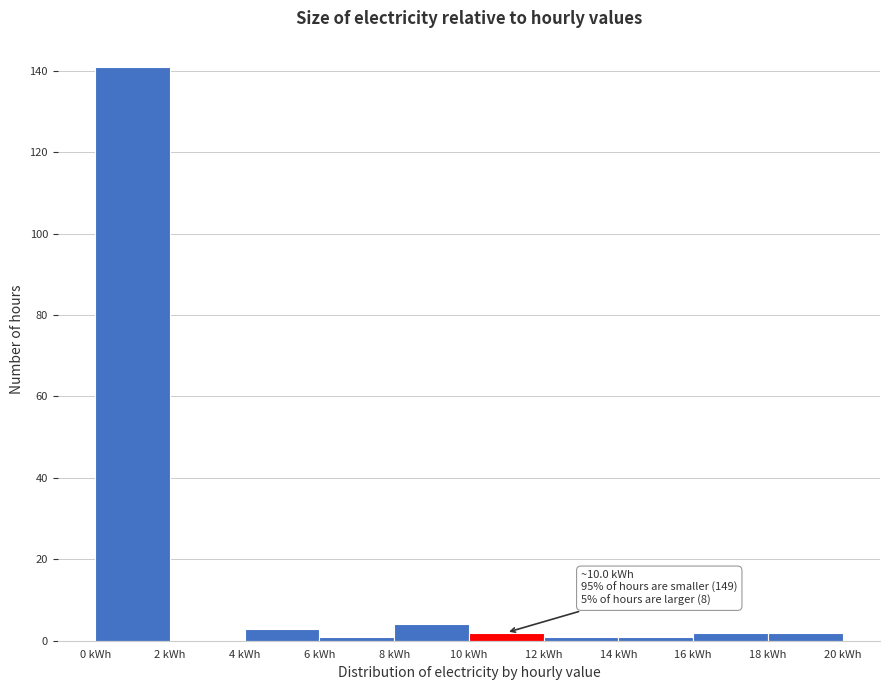

Which range on the x-axis has the tallest bar?

0 to 2